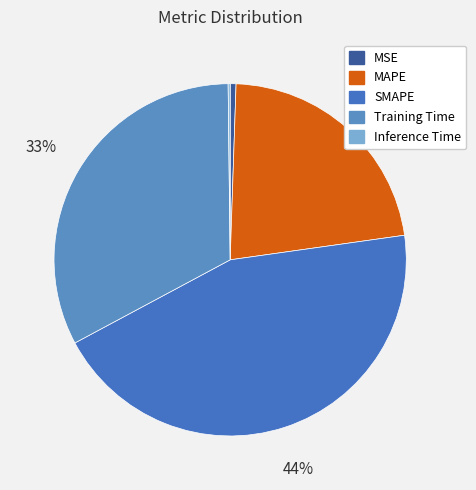

Count the number of slices in the pie.

5